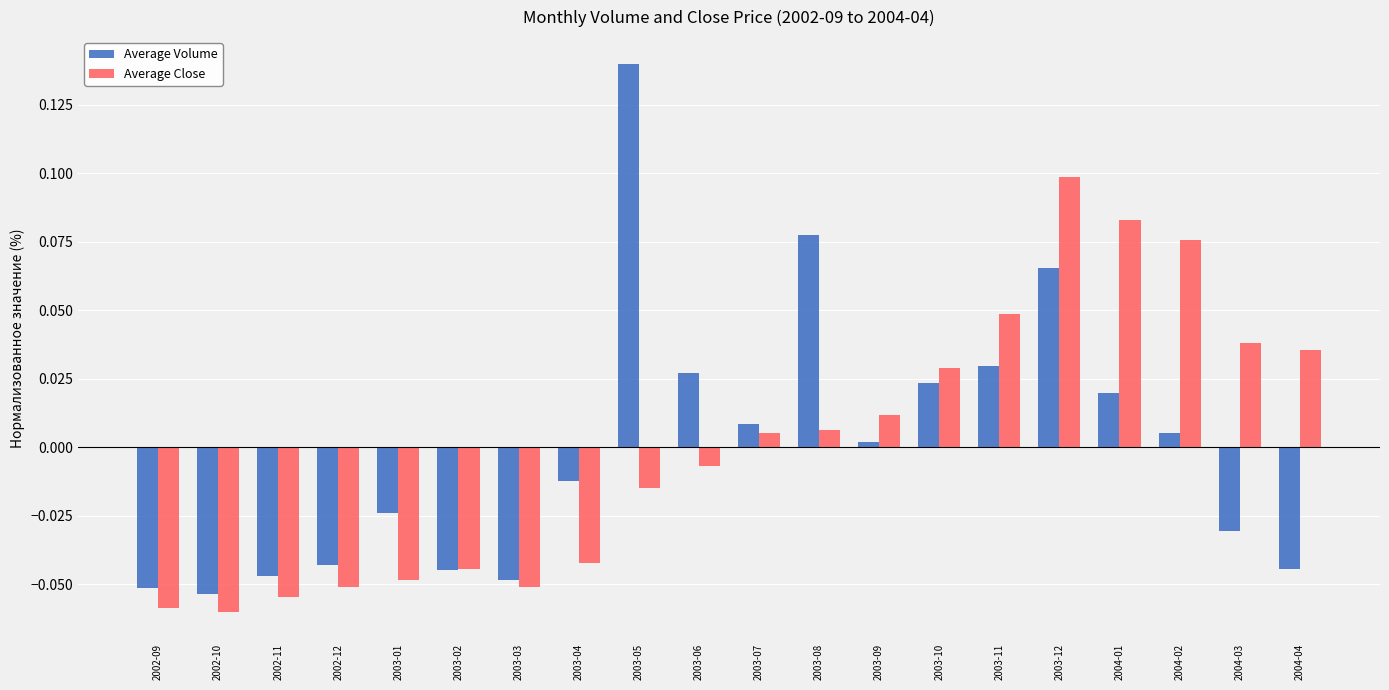

The value of Average Volume at 2003-09 is 0.0. True or false?

True